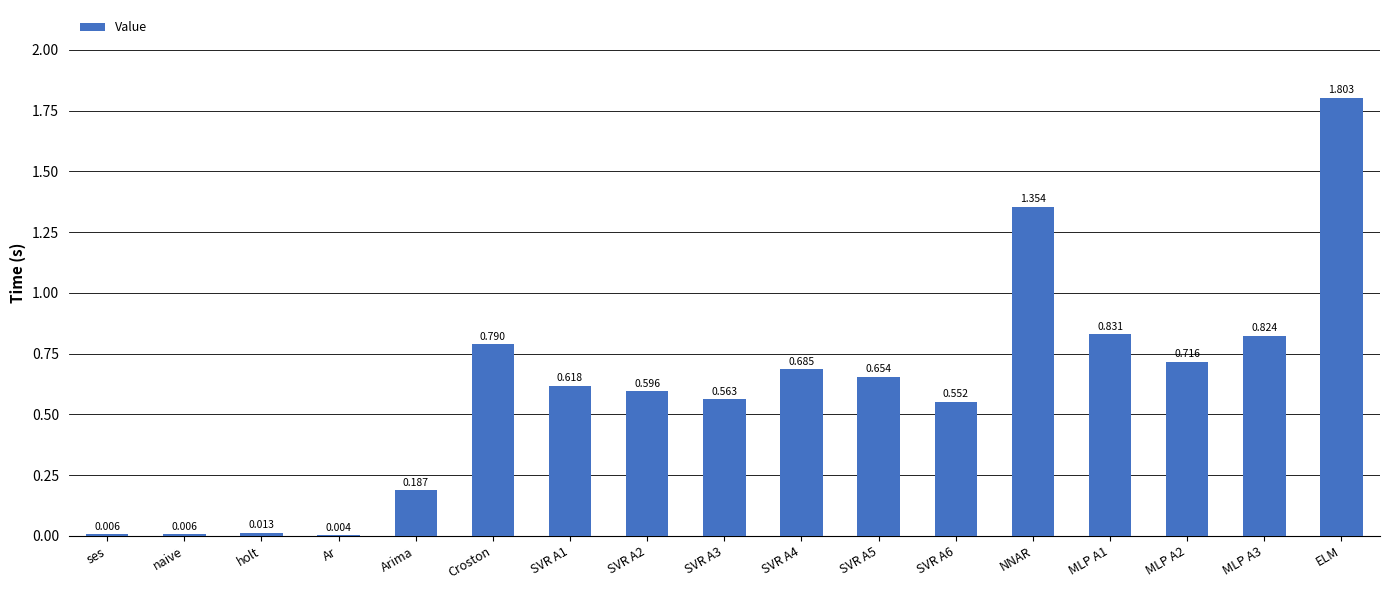

Are the bars grouped side by side (vs. stacked)?

No